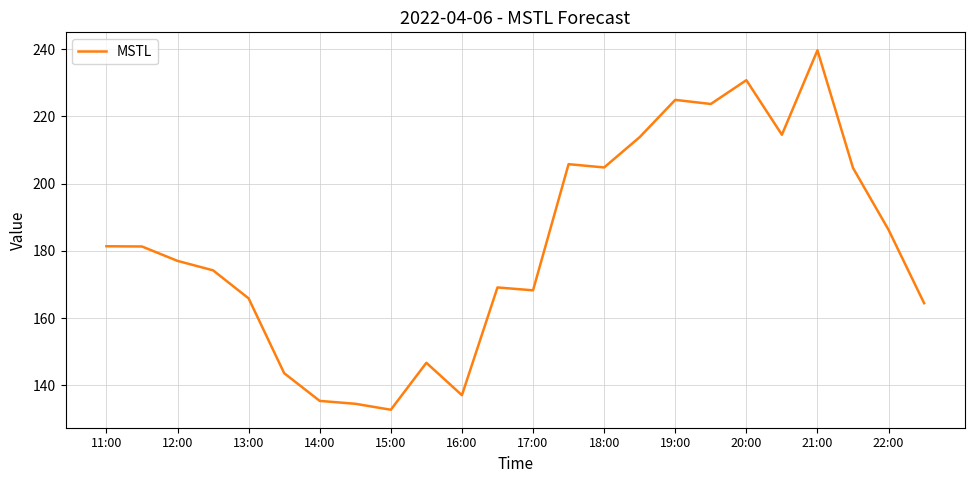

What is the maximum value shown in the chart?

239.6